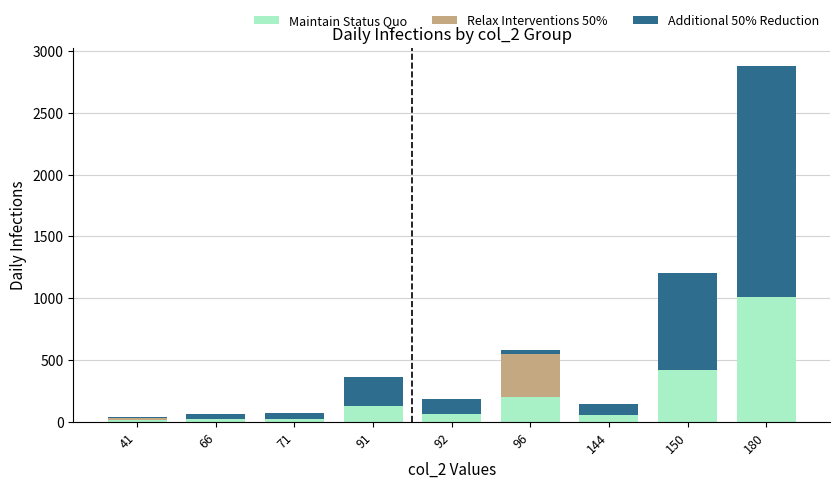

At which category is the sum across all series the highest?

180